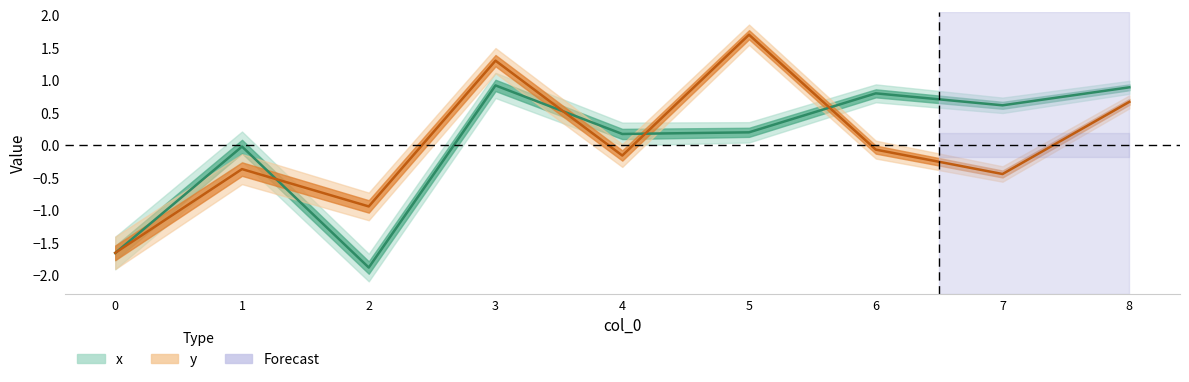

Which series has the largest total across all categories?

y